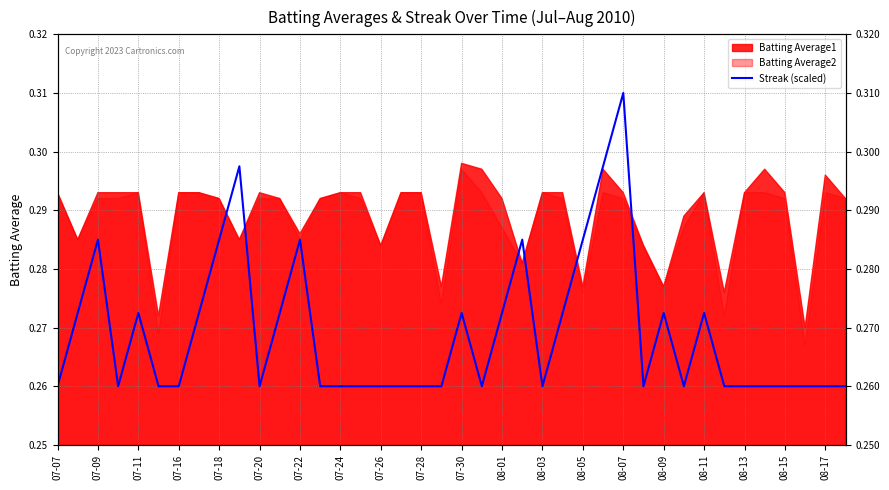

Count the values in the range 0 to 1.

40